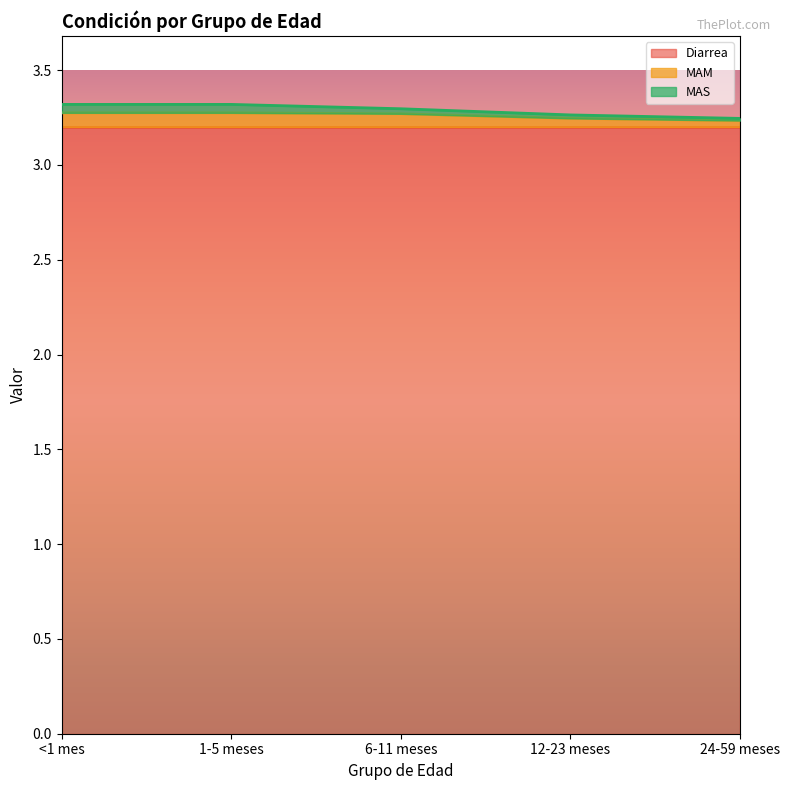

True or false: Diarrea has a value of 1.9 at 6-11 meses.

False